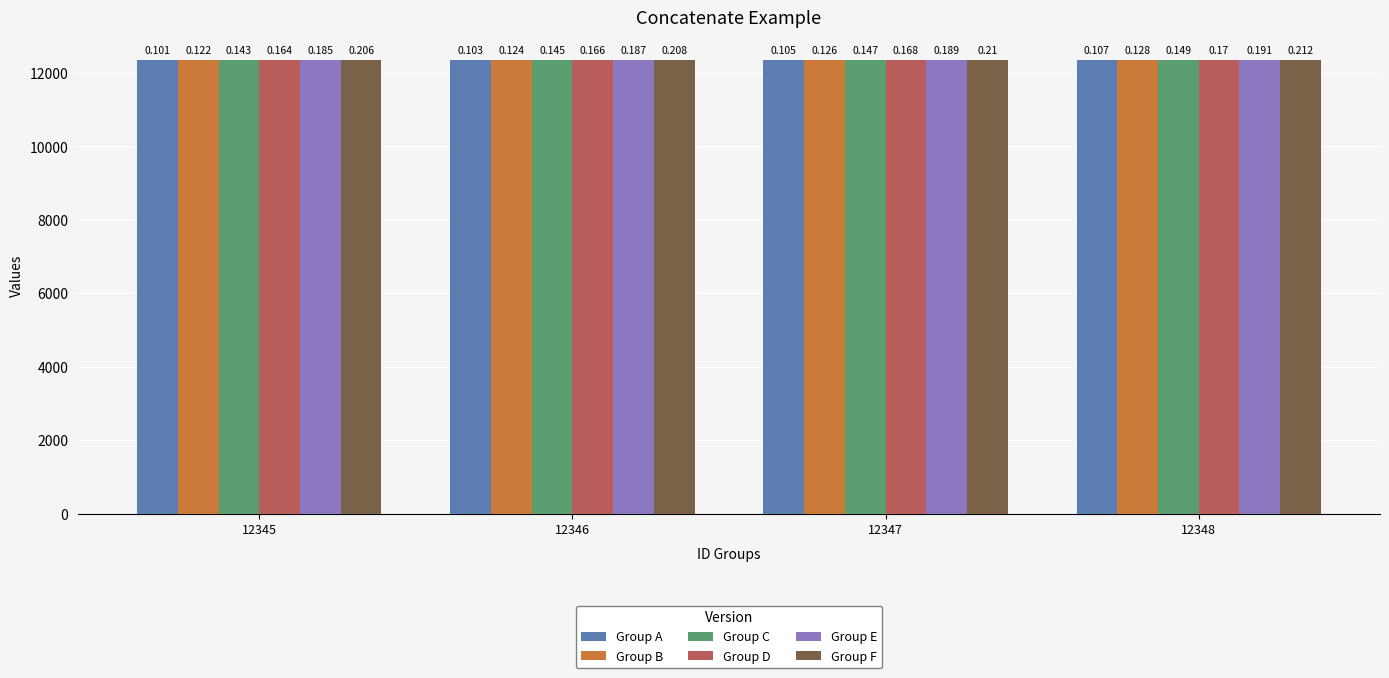

What are all the series names shown in the legend?

Group A, Group B, Group C, Group D, Group E, Group F